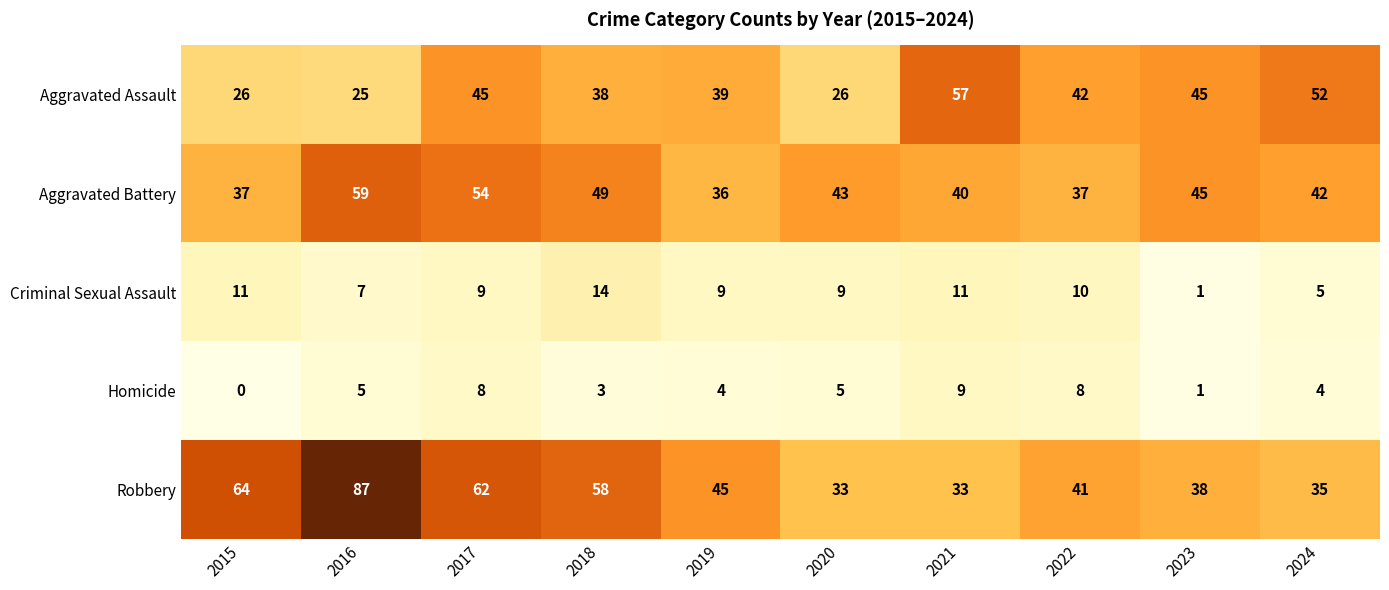

Which series has the widest spread of values?

Robbery